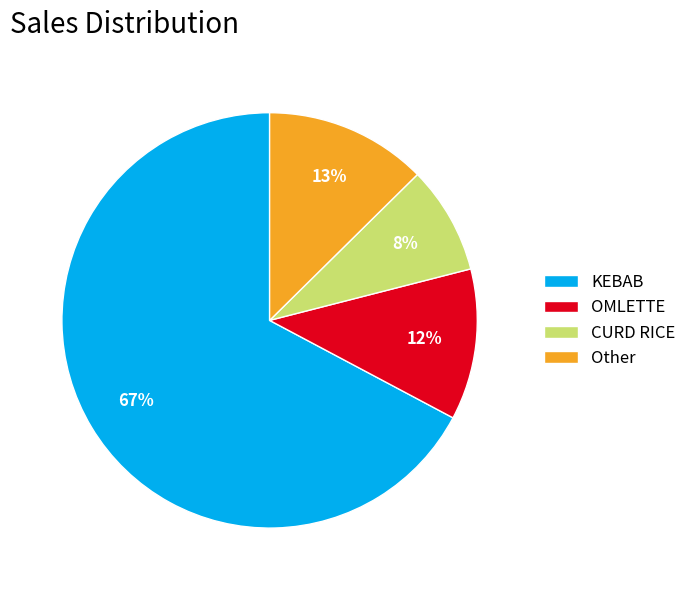

Rank the categories by value from highest to lowest.

KEBAB, Other, OMLETTE, CURD RICE